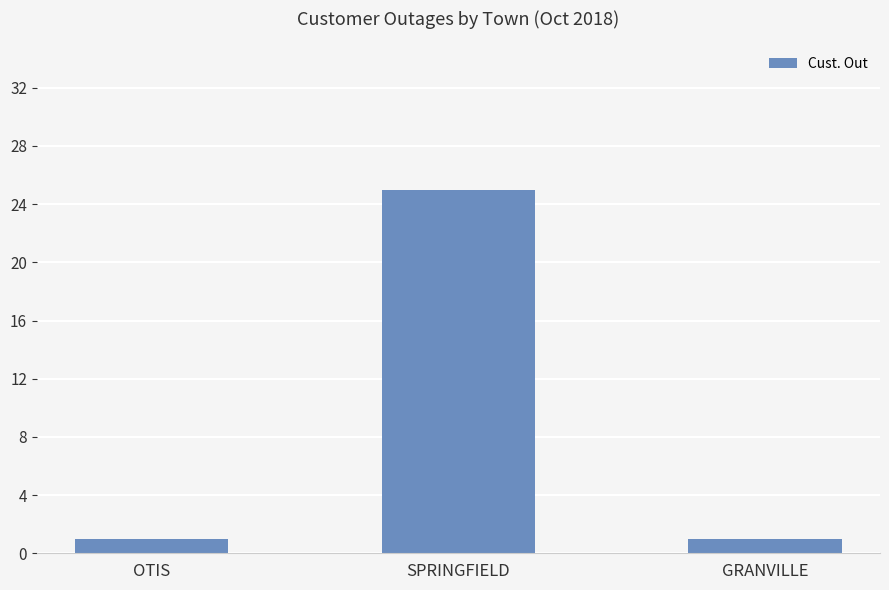

What position from the left is SPRINGFIELD?

2